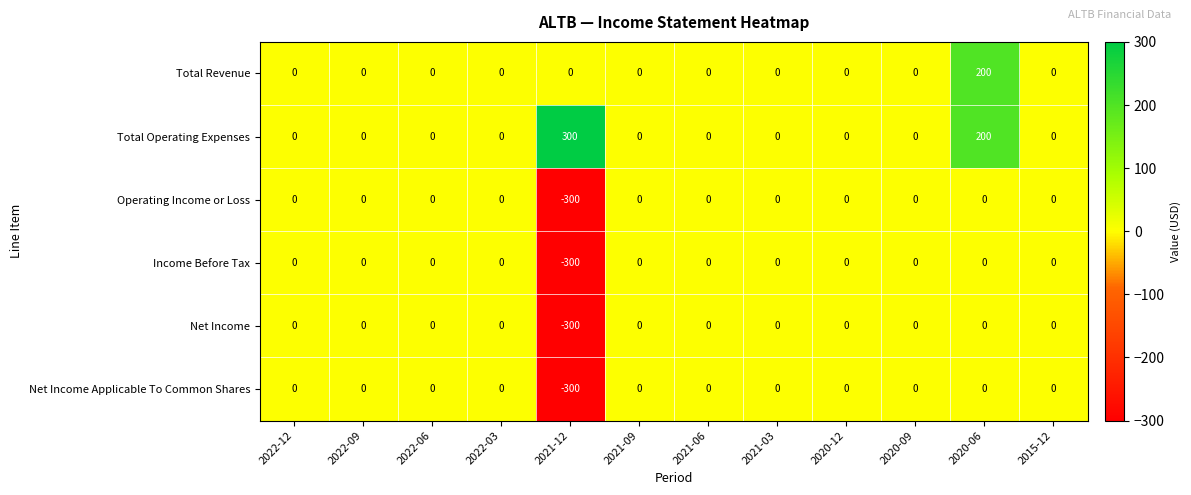

What is the difference between the maximum and minimum values in the Net Income series?

300